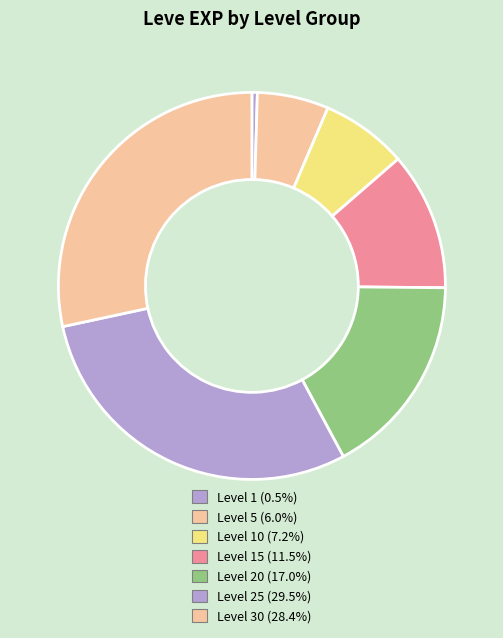

How many segments does this pie chart have?

7